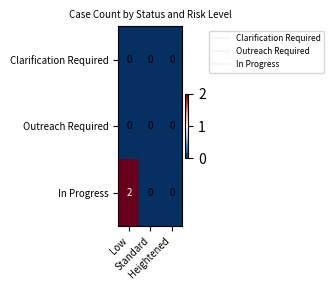

Which series has the widest spread of values?

In Progress